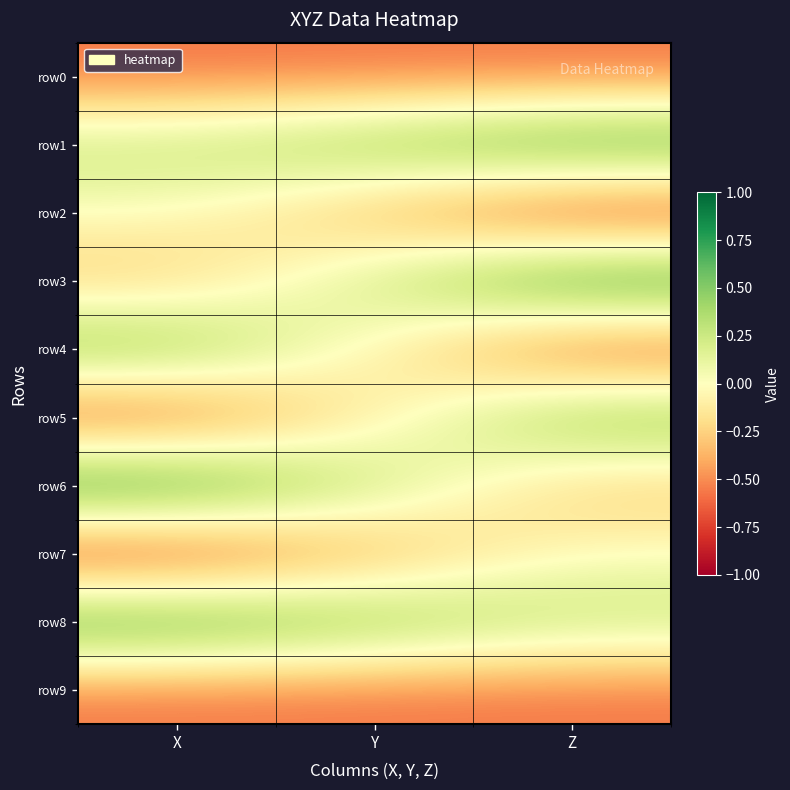

Reading right to left, extract all data points from this chart.

row0: Z=-0.6	Y=-0.6	X=-0.6
row1: Z=0.8	Y=0.5	X=0.3
row2: Z=-0.9	Y=-0.4	X=0.0
row3: Z=0.9	Y=0.3	X=-0.3
row4: Z=-0.8	Y=-0.1	X=0.6
row5: Z=0.6	Y=-0.1	X=-0.8
row6: Z=-0.3	Y=0.3	X=0.9
row7: Z=0.0	Y=-0.5	X=-0.9
row8: Z=0.3	Y=0.5	X=0.8
row9: Z=-0.6	Y=-0.6	X=-0.6